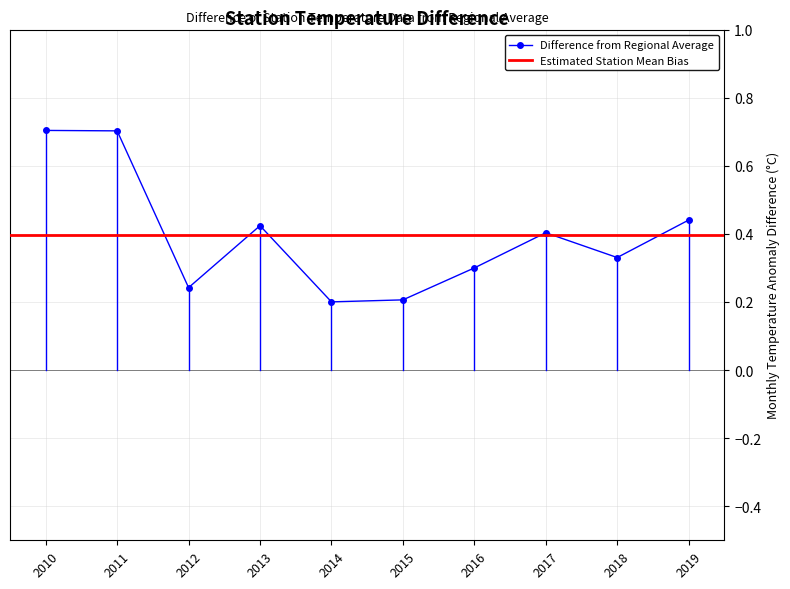

What is the value of the Difference from Regional Average point at the 1st from the left?

0.7